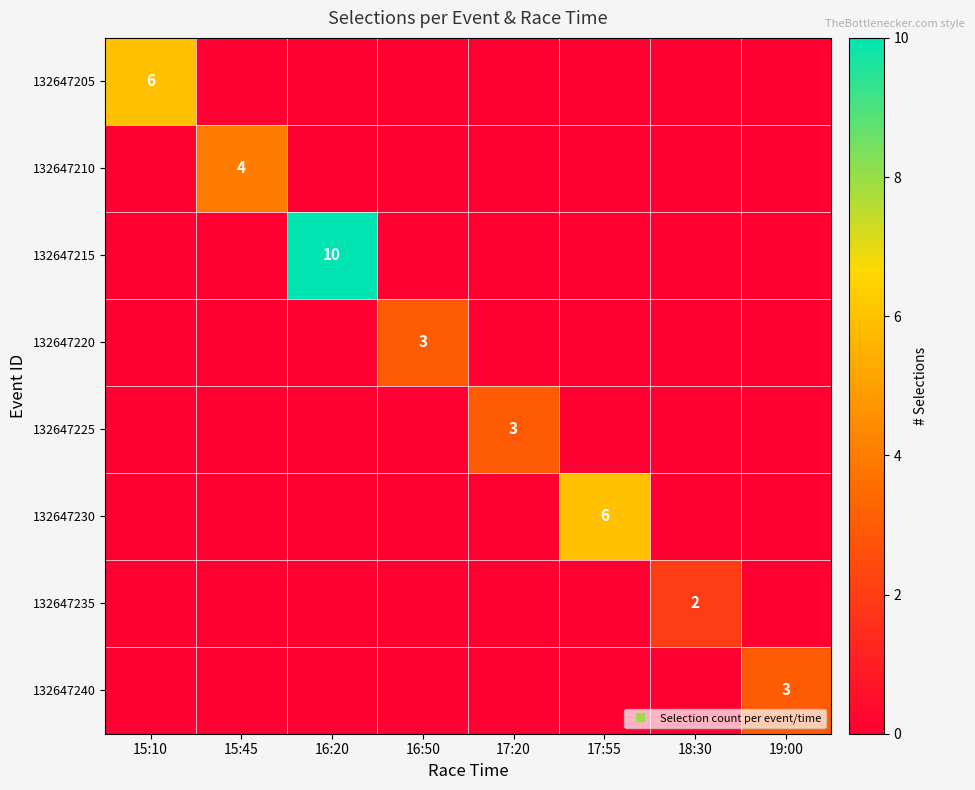

Which series changed the most between 15:10 and 16:20?

132647215